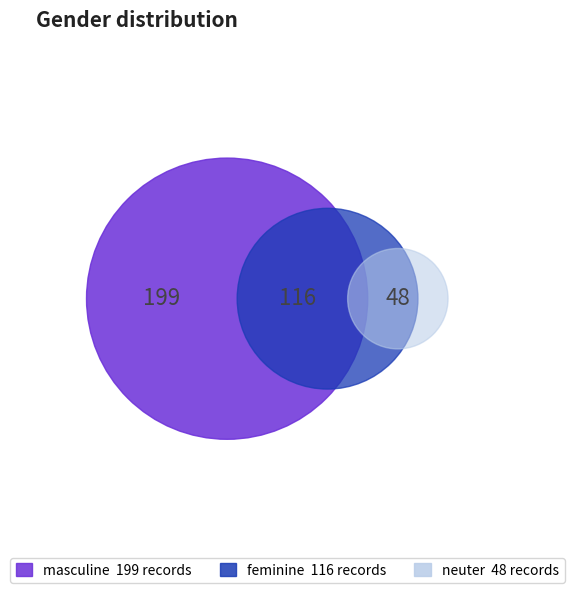

Count the number of slices in the pie.

3